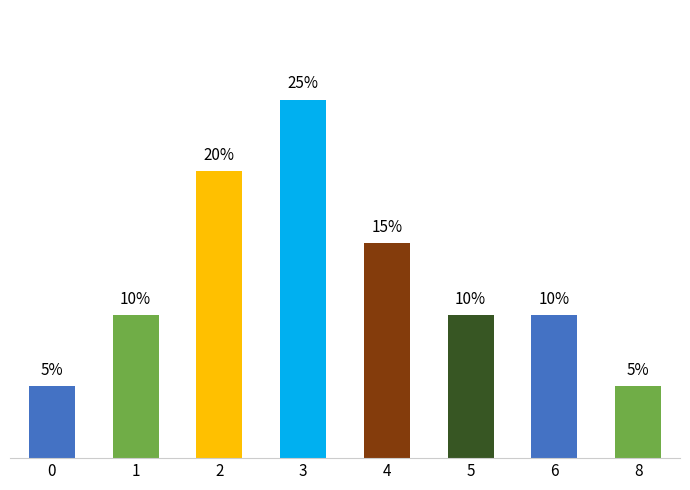

Is it true that the value at 4 is 23?

False